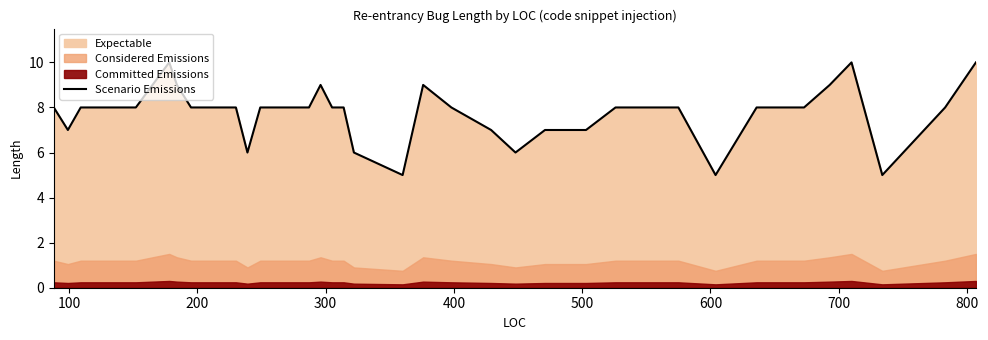

How many lines are shown in the chart?

1